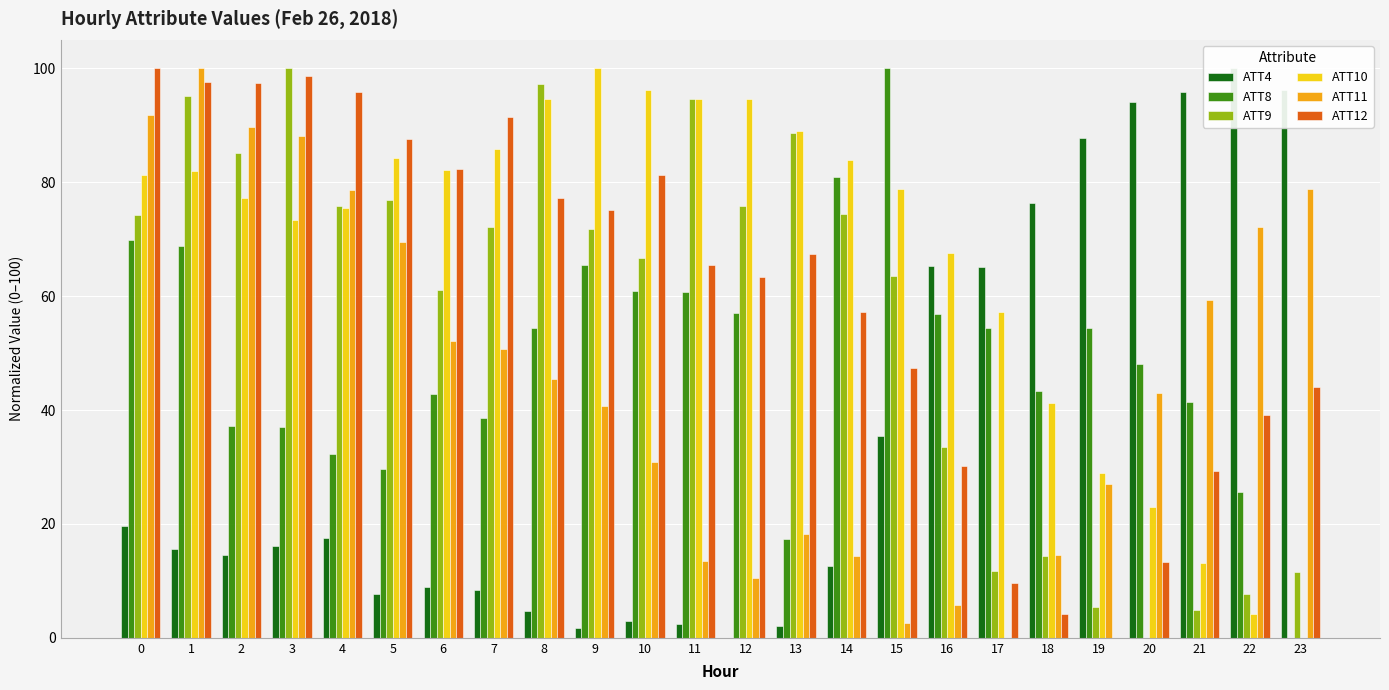

Reading right to left, list all the values displayed in this chart.

ATT4: 96.1	100.0	95.8	94.0	87.8	76.4	65.1	65.4	35.5	12.5	2.1	0.0	2.4	3.0	1.8	4.8	8.4	9.0	7.8	17.6	16.1	14.6	15.5	19.7
ATT8: 0.0	25.6	41.4	48.2	54.3	43.3	54.4	56.8	100.0	80.9	17.4	57.0	60.8	60.8	65.5	54.3	38.6	42.9	29.6	32.2	37.1	37.1	68.8	69.8
ATT9: 11.5	7.6	4.8	0.0	5.5	14.4	11.7	33.5	63.6	74.5	88.6	75.9	94.6	66.7	71.7	97.3	72.1	61.0	76.9	75.9	100.0	85.1	95.2	74.2
ATT10: 0.0	4.2	13.1	23.0	29.0	41.3	57.3	67.5	78.9	83.9	89.0	94.6	94.5	96.2	100.0	94.6	85.8	82.2	84.2	75.5	73.4	77.3	81.9	81.3
ATT11: 78.8	72.1	59.3	43.0	26.9	14.5	0.0	5.8	2.5	14.4	18.2	10.5	13.5	30.9	40.7	45.4	50.7	52.1	69.5	78.7	88.1	89.7	100.0	91.7
ATT12: 44.1	39.1	29.3	13.3	0.0	4.2	9.7	30.2	47.3	57.3	67.4	63.4	65.5	81.2	75.1	77.2	91.4	82.4	87.5	95.9	98.6	97.4	97.5	100.0